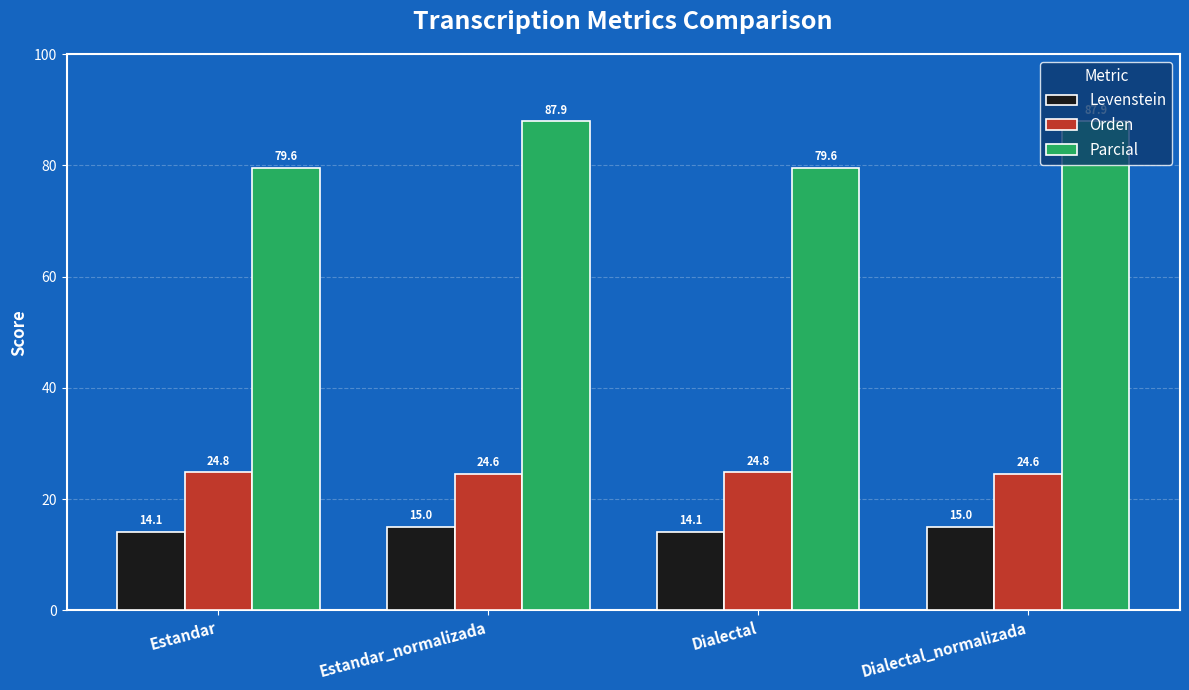

Reading left to right, what are all the values shown in this chart?

Levenstein: Estandar=14.1	Estandar_normalizada=15.0	Dialectal=14.1	Dialectal_normalizada=15.0
Orden: Estandar=24.8	Estandar_normalizada=24.6	Dialectal=24.8	Dialectal_normalizada=24.6
Parcial: Estandar=79.6	Estandar_normalizada=87.9	Dialectal=79.6	Dialectal_normalizada=87.9